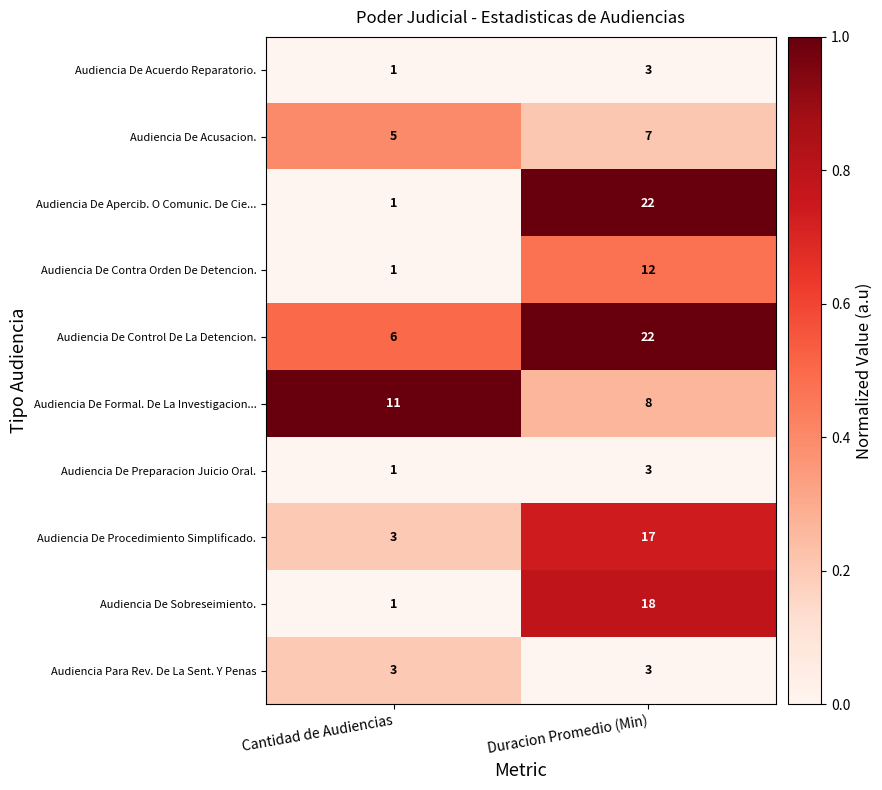

Reading right to left, transcribe all the data shown in this chart.

Audiencia De Acuerdo Reparatorio.: 3	1
Audiencia De Acusacion.: 7	5
Audiencia De Apercib. O Comunic. De Cie...: 22	1
Audiencia De Contra Orden De Detencion.: 12	1
Audiencia De Control De La Detencion.: 22	6
Audiencia De Formal. De La Investigacion...: 8	11
Audiencia De Preparacion Juicio Oral.: 3	1
Audiencia De Procedimiento Simplificado.: 17	3
Audiencia De Sobreseimiento.: 18	1
Audiencia Para Rev. De La Sent. Y Penas: 3	3